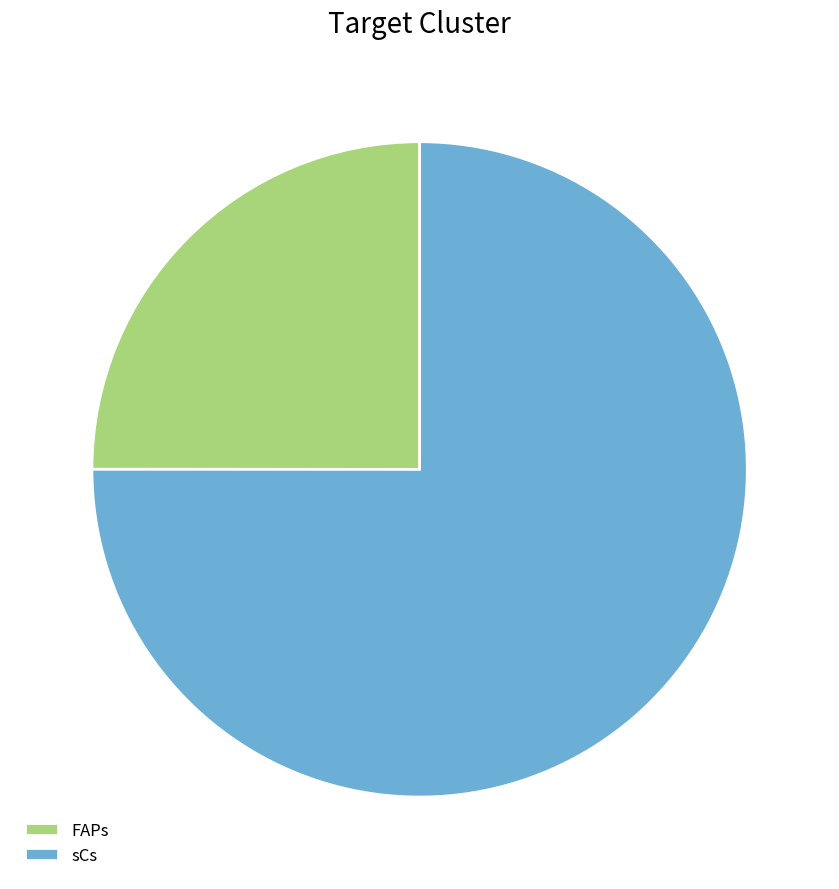

Combined, do FAPs and sCs account for over 50%?

Yes